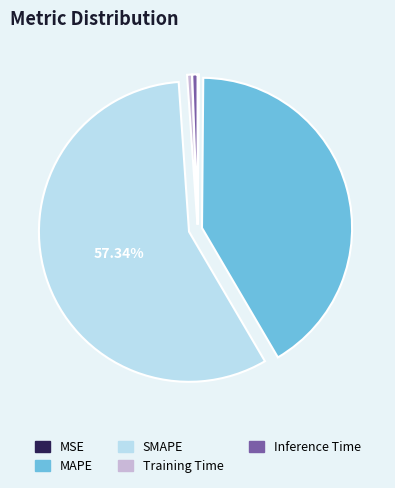

What is the largest slice in the pie chart?

SMAPE